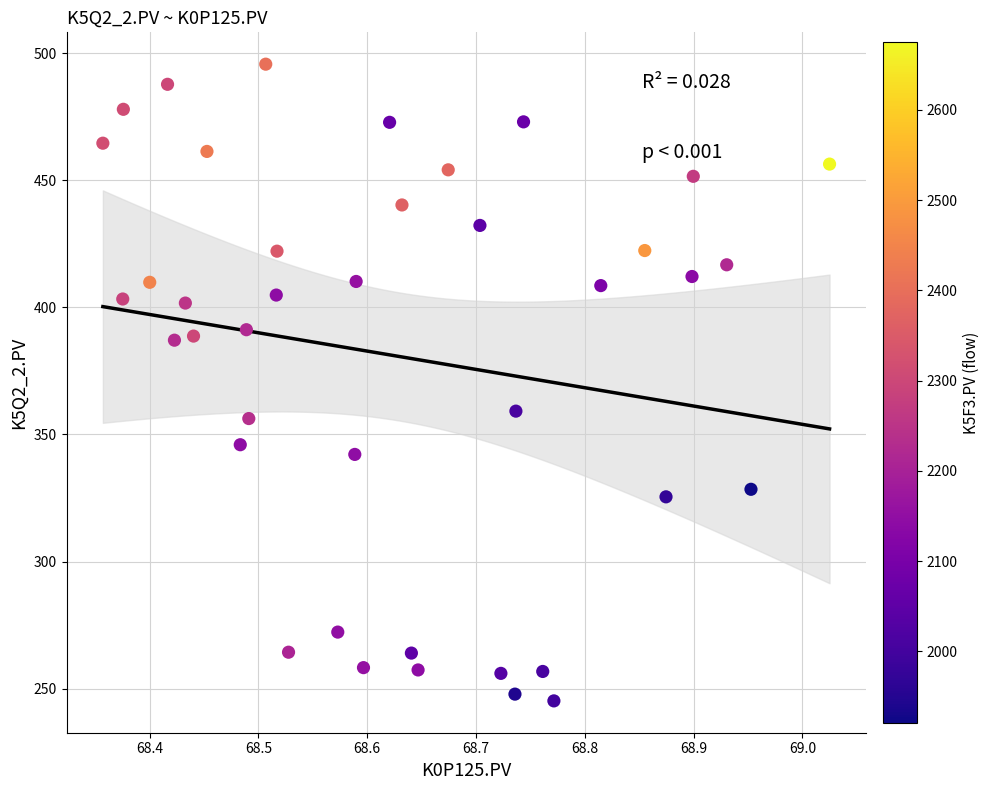

What is the range of X values (max minus min)?

0.7